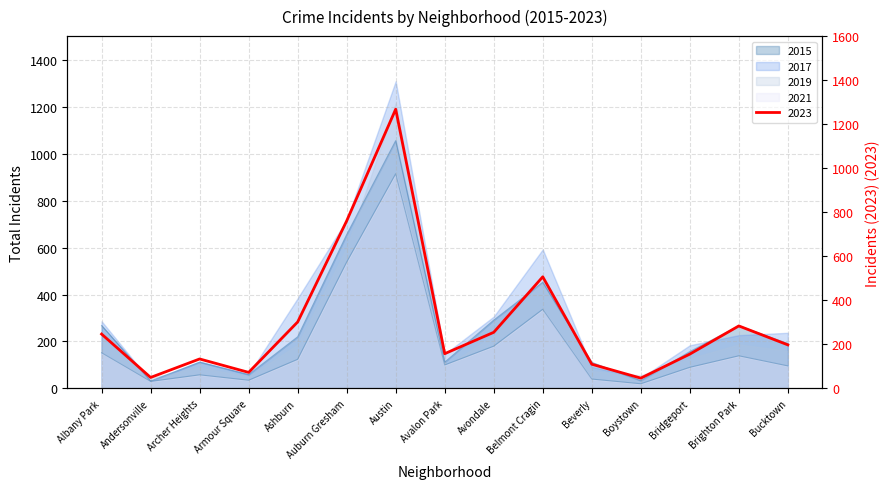

The value of 2016 at Ashburn is 302. True or false?

True